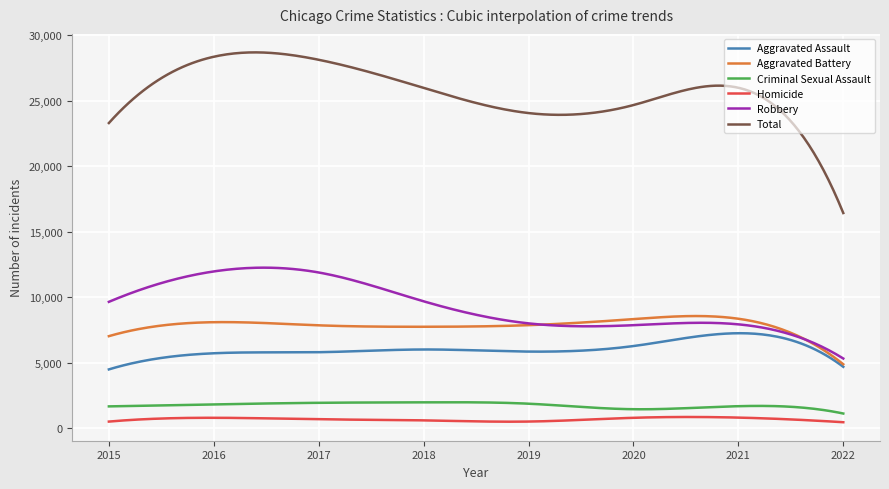

What is the maximum value shown in the chart?

28683.9